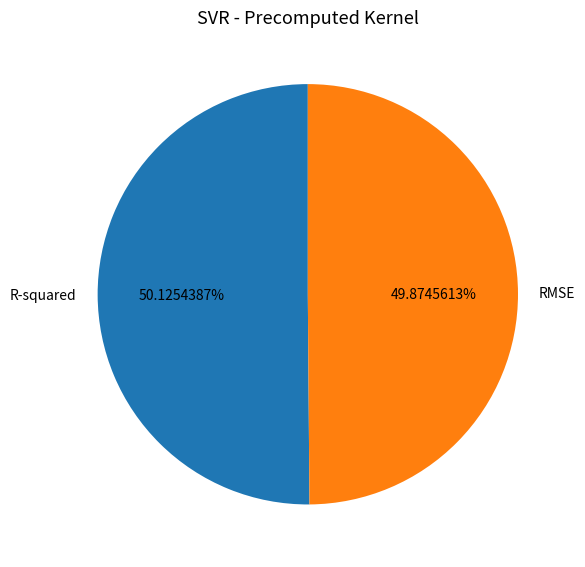

What percentage is the RMSE slice, to the nearest percent?

50%